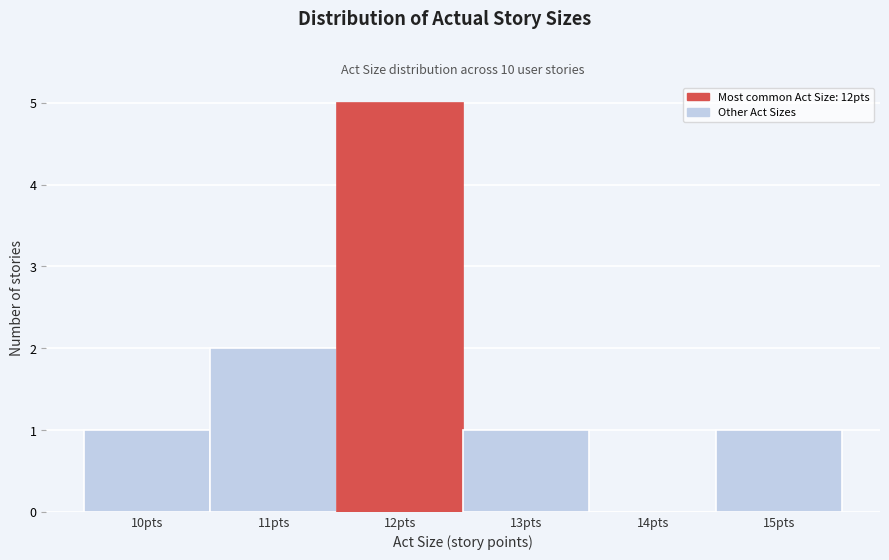

What is the height of the bar covering 14.5 to 15.5 on the x-axis? The values are not printed on the chart, so give them approximately, as read against the axis.

1